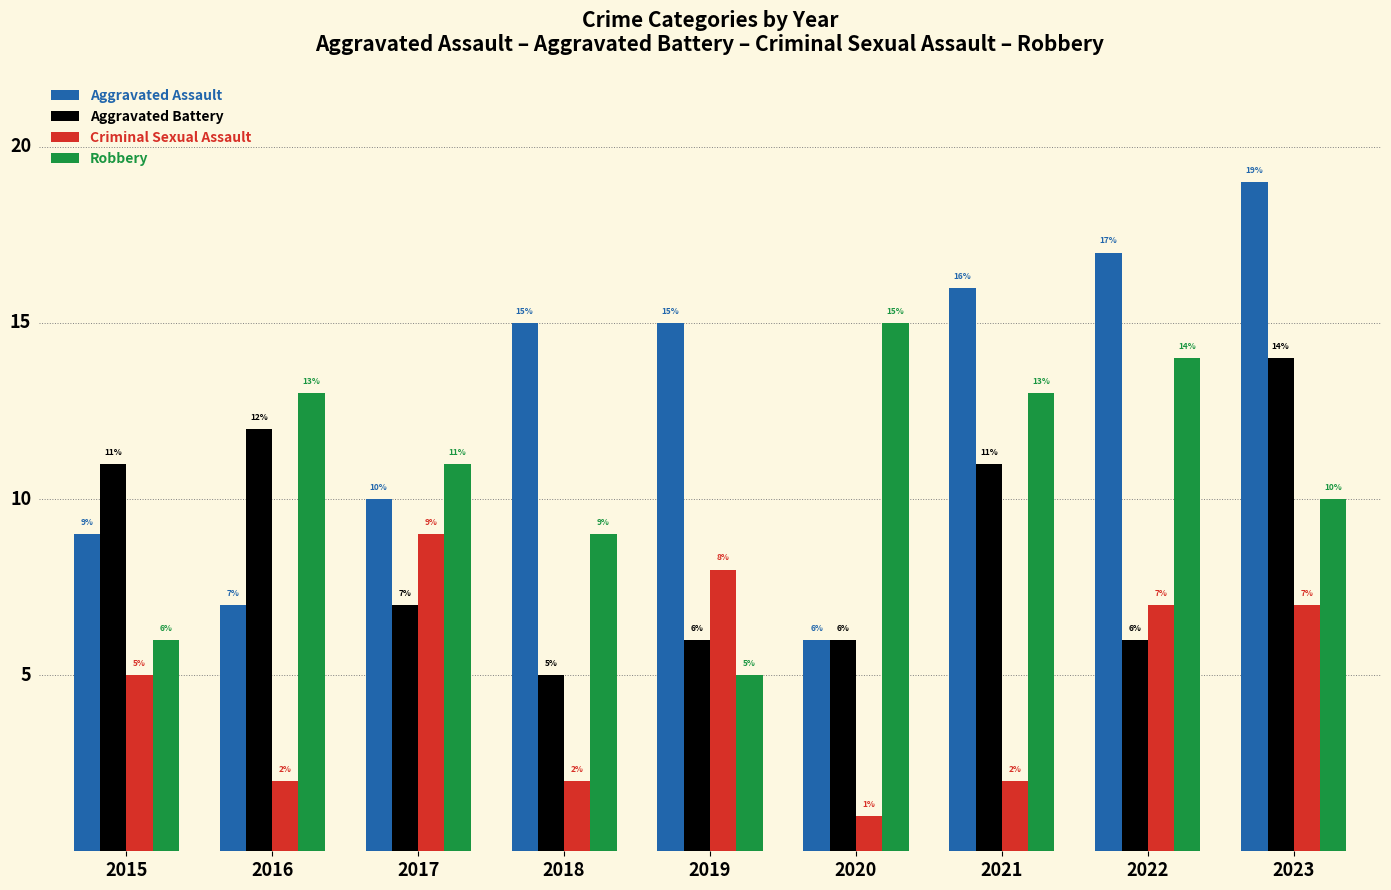

List the series in order of their peak value, lowest first.

Criminal Sexual Assault, Aggravated Battery, Robbery, Aggravated Assault